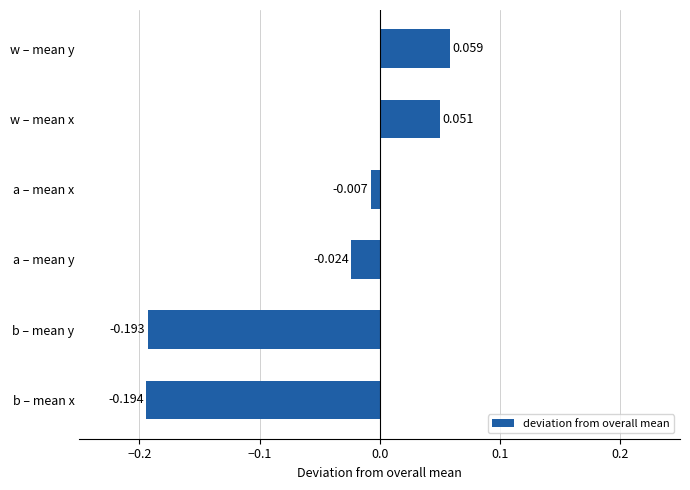

Rank the categories by value from highest to lowest.

w – mean y, w – mean x, a – mean x, a – mean y, b – mean y, b – mean x